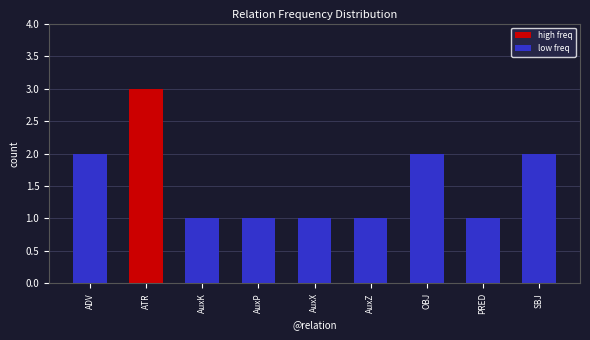

Reading left to right, list all the values displayed in this chart.

ADV=2	ATR=3	AuxK=1	AuxP=1	AuxX=1	AuxZ=1	OBJ=2	PRED=1	SBJ=2